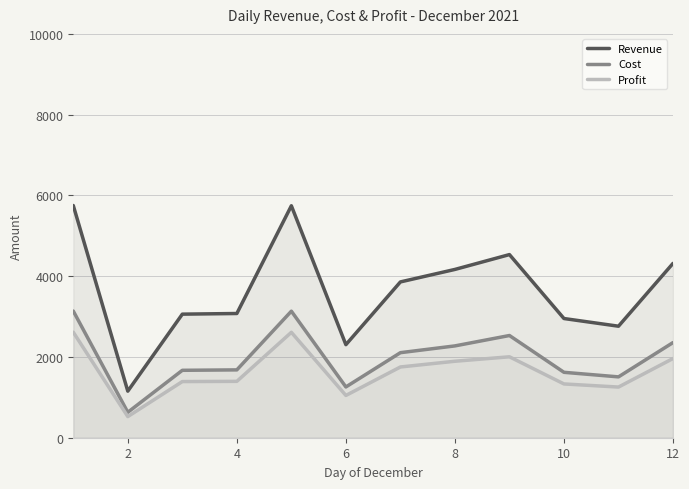

The value of Cost at 2 is 630.0. True or false?

True